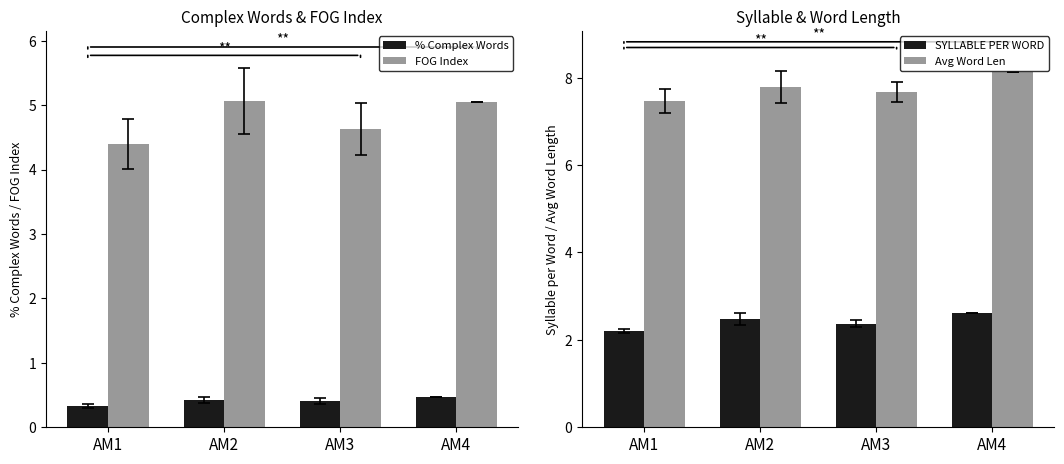

Which category has the highest value across all series?

AM4